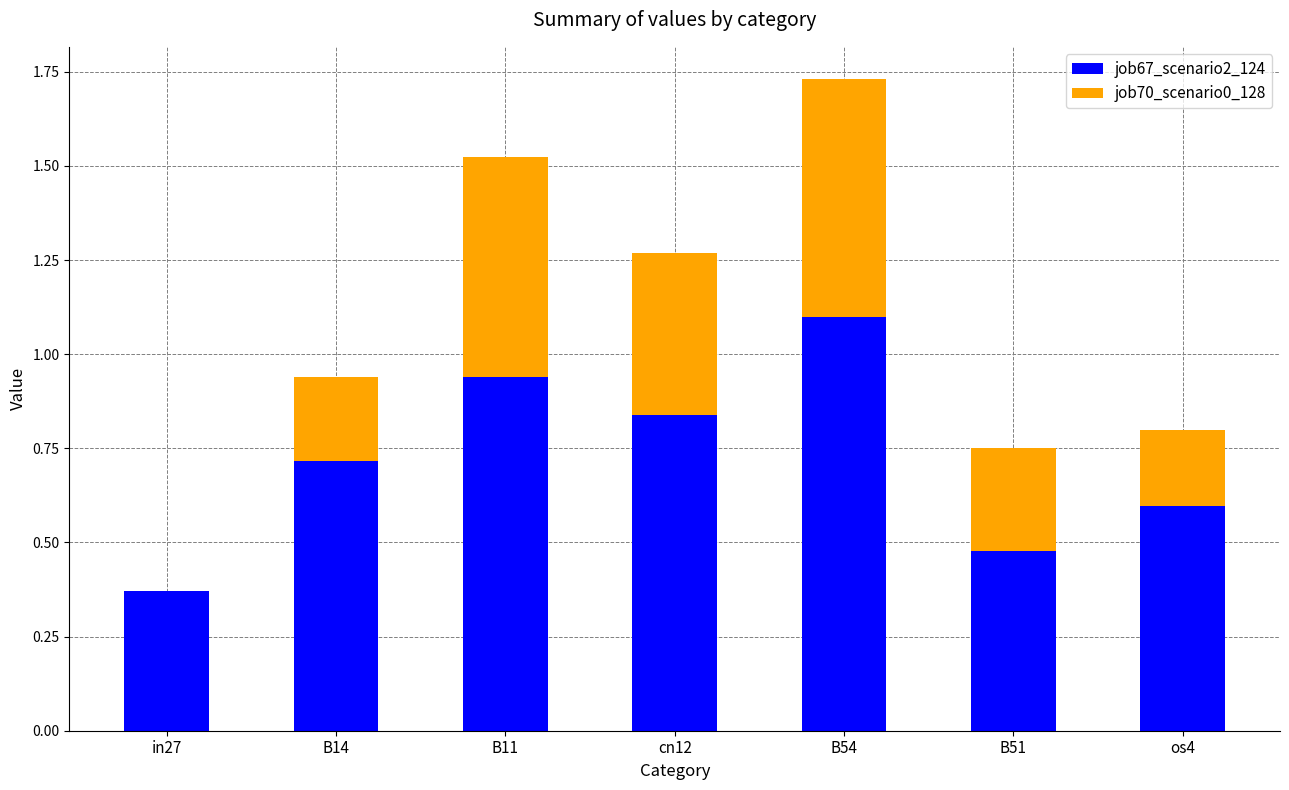

What is the sum of the job67_scenario2_124 values at os4 and in27?

1.0